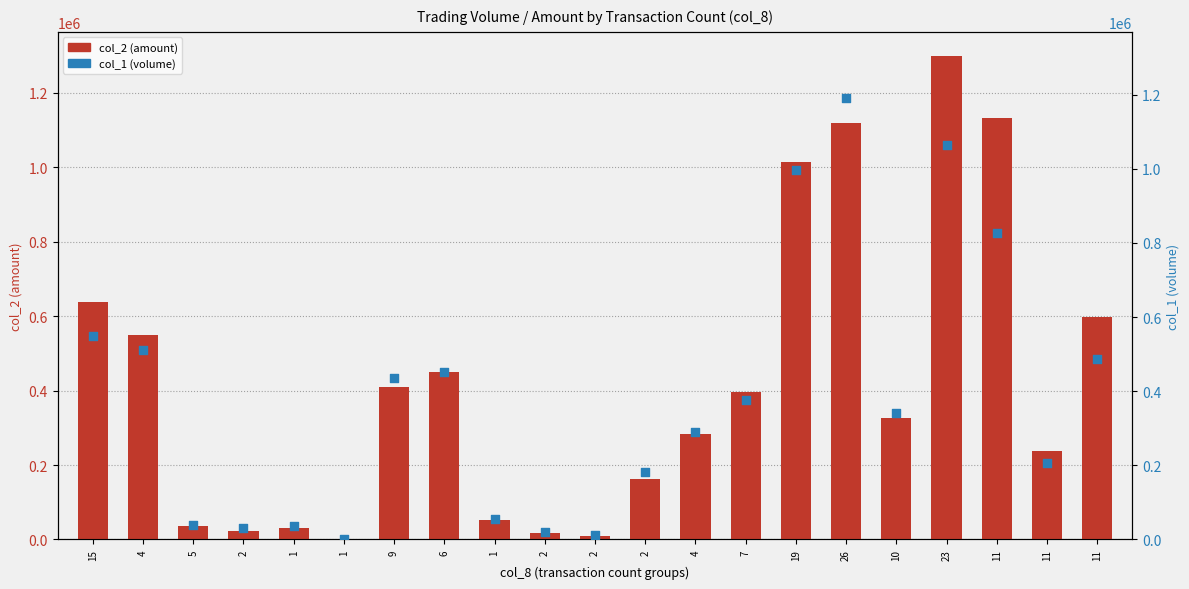

Which series has the largest total across all categories?

col_2 (amount)